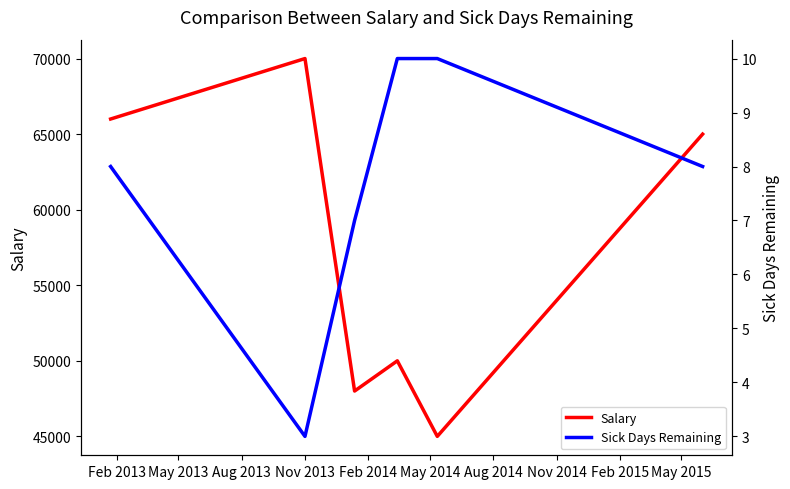

How many lines are shown in the chart?

2